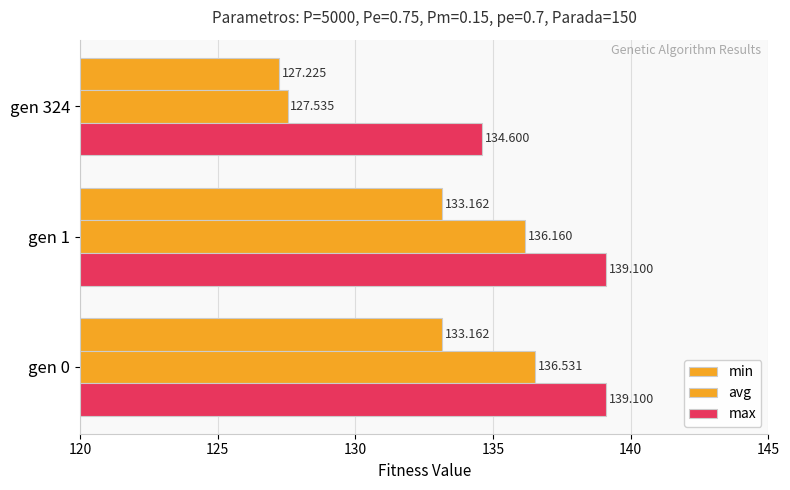

How many data points in max are above 139?

2